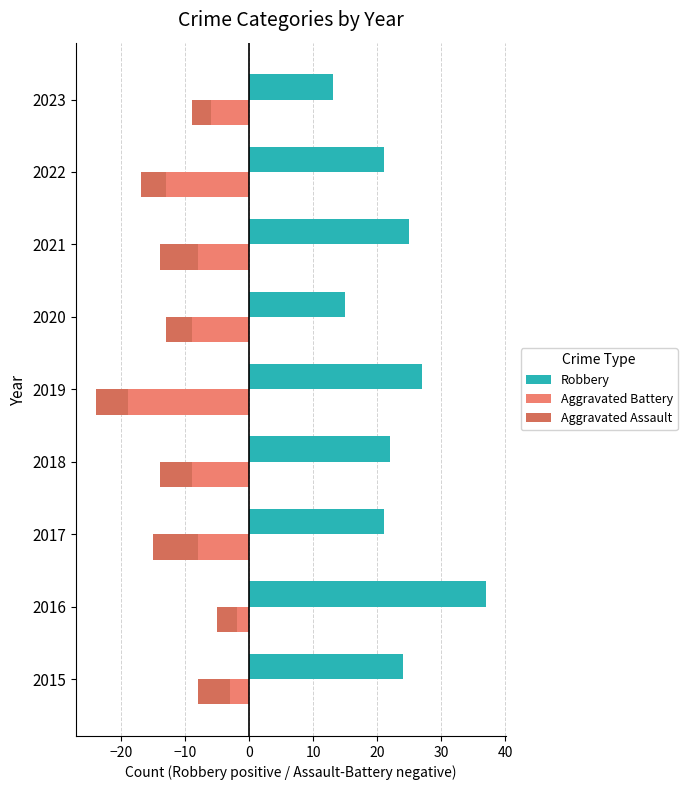

Is the value of Robbery at 2019 greater than the value of Aggravated Assault at 2018?

Yes